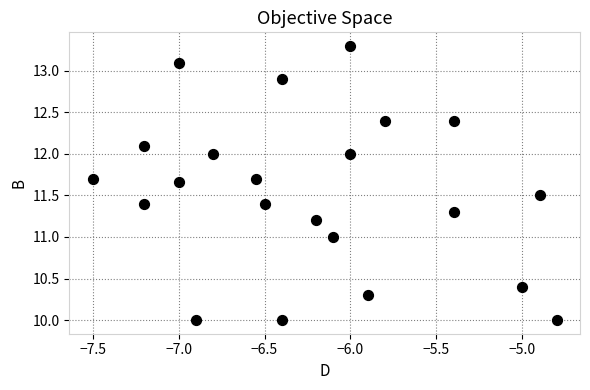

What is the range of Y values (max minus min)?

3.3